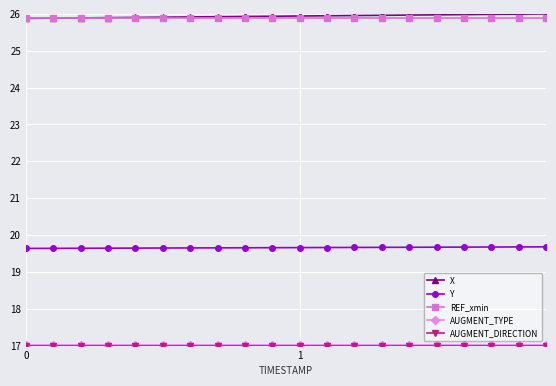

Count the Y values in the range 19 to 20.

20